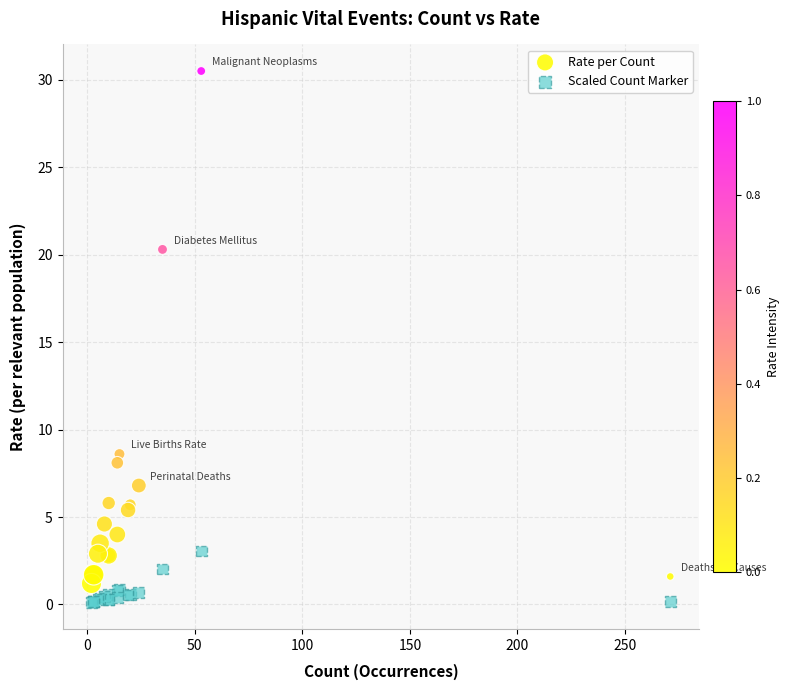

Across all series, what Y value is closest to 15?

20.3